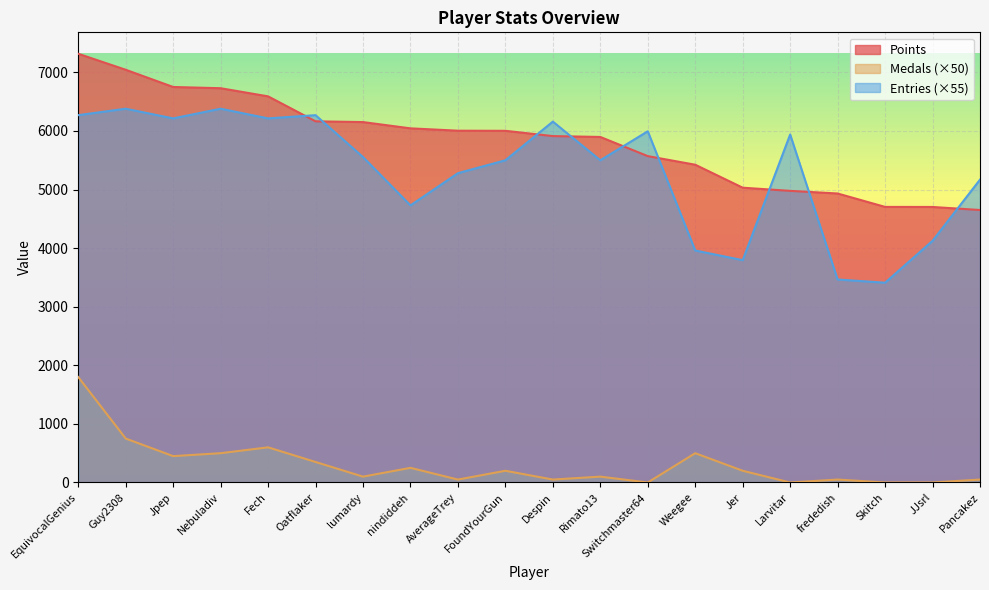

Reading left to right, transcribe all the data shown in this chart.

Points: EquivocalGenius=7318	Guy2308=7045	Jpep=6751	Nebuladiv=6730	Fech=6591	Oatflaker=6165	lumardy=6152	nindiddeh=6045	AverageTrey=6005	FoundYourGun=6003	Despin=5913	Rimato13=5898	Switchmaster64=5571	Weegee=5424	Jer=5032	Larvitar=4978	frededish=4933	Skitch=4704	JJsrl=4703	Pancakez=4651
Medals: EquivocalGenius=1800	Guy2308=750	Jpep=450	Nebuladiv=500	Fech=600	Oatflaker=350	lumardy=100	nindiddeh=250	AverageTrey=50	FoundYourGun=200	Despin=50	Rimato13=100	Switchmaster64=0	Weegee=500	Jer=200	Larvitar=0	frededish=50	Skitch=0	JJsrl=0	Pancakez=50
Entries: EquivocalGenius=6270	Guy2308=6380	Jpep=6215	Nebuladiv=6380	Fech=6215	Oatflaker=6270	lumardy=5555	nindiddeh=4730	AverageTrey=5280	FoundYourGun=5500	Despin=6160	Rimato13=5500	Switchmaster64=5995	Weegee=3960	Jer=3795	Larvitar=5940	frededish=3465	Skitch=3410	JJsrl=4125	Pancakez=5170